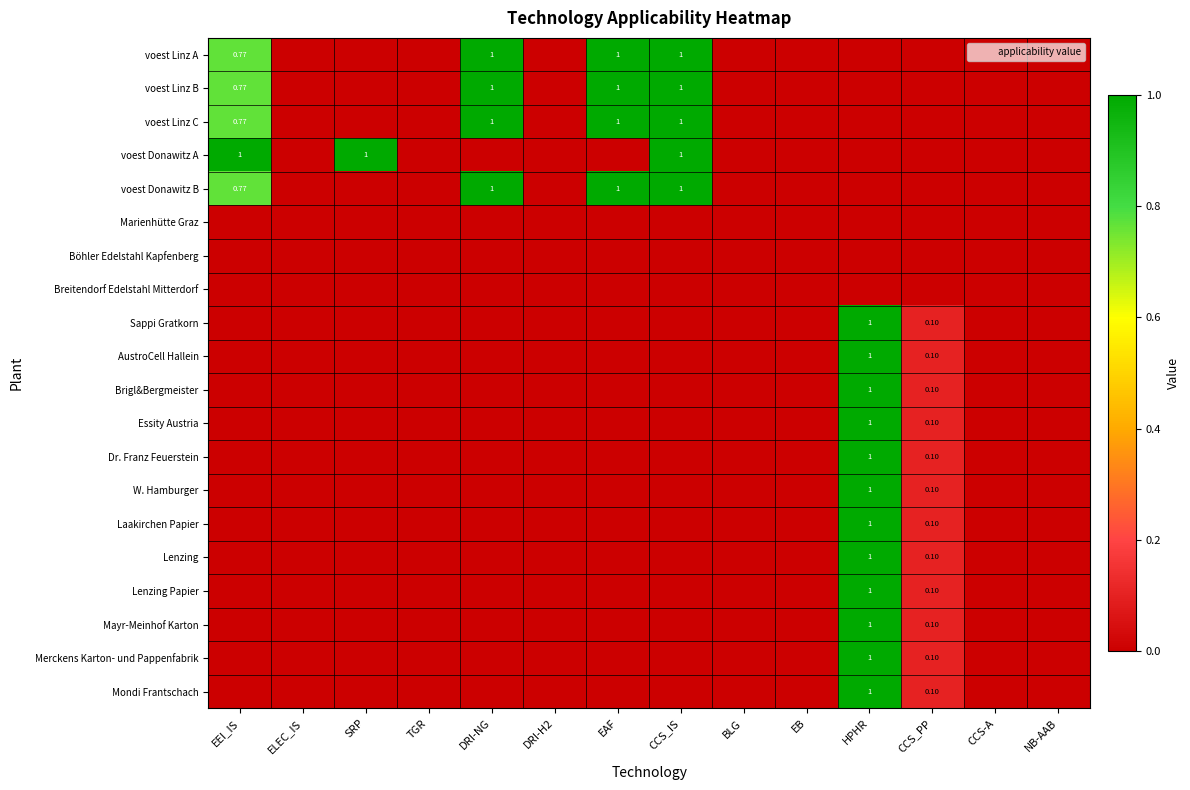

Which category has the highest value across all series?

DRI-NG